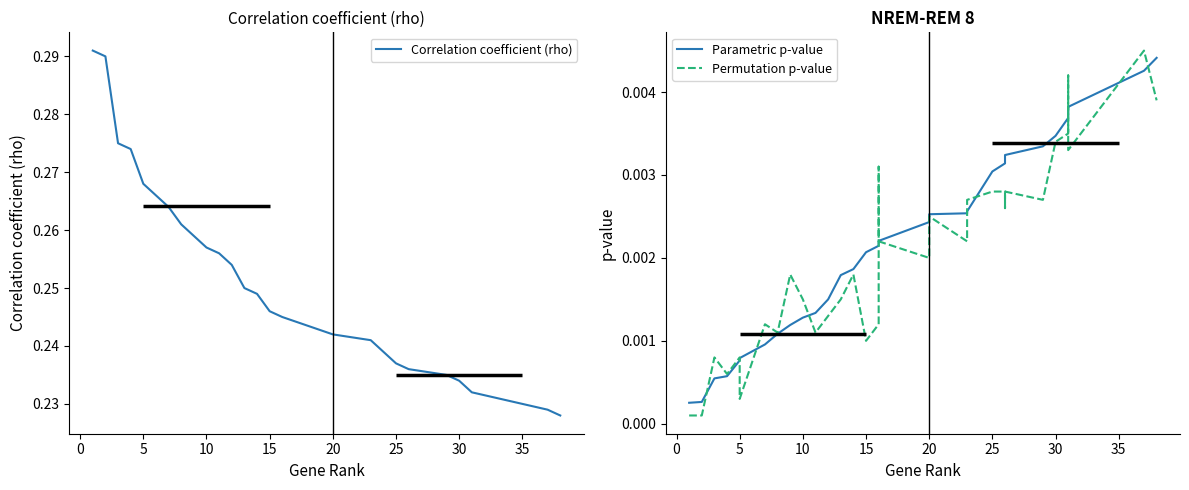

True or false: Correlation coefficient (rho) has a value of 0.2 at 15.

True